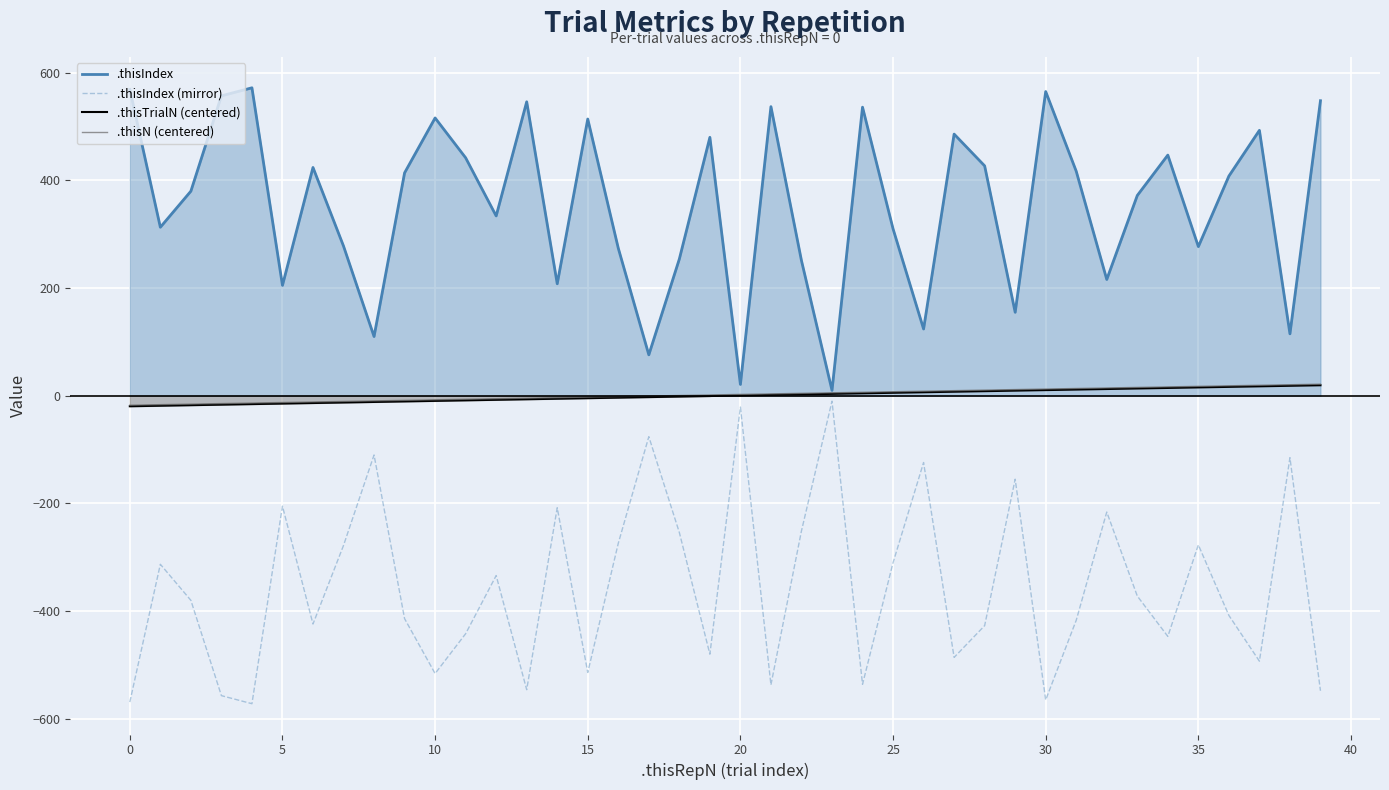

Reading right to left, transcribe all the data shown in this chart.

.thisIndex: 548.0	115.0	493.0	408.0	277.0	447.0	372.0	216.0	417.0	565.0	155.0	427.0	486.0	124.0	310.0	536.0	10.0	251.0	537.0	21.0	480.0	254.0	76.0	274.0	514.0	208.0	546.0	334.0	442.0	516.0	414.0	110.0	278.0	424.0	205.0	572.0	557.0	380.0	313.0	569.0
.thisIndex (mirror): -548.0	-115.0	-493.0	-408.0	-277.0	-447.0	-372.0	-216.0	-417.0	-565.0	-155.0	-427.0	-486.0	-124.0	-310.0	-536.0	-10.0	-251.0	-537.0	-21.0	-480.0	-254.0	-76.0	-274.0	-514.0	-208.0	-546.0	-334.0	-442.0	-516.0	-414.0	-110.0	-278.0	-424.0	-205.0	-572.0	-557.0	-380.0	-313.0	-569.0
.thisTrialN (centered): 19.5	18.5	17.5	16.5	15.5	14.5	13.5	12.5	11.5	10.5	9.5	8.5	7.5	6.5	5.5	4.5	3.5	2.5	1.5	0.5	-0.5	-1.5	-2.5	-3.5	-4.5	-5.5	-6.5	-7.5	-8.5	-9.5	-10.5	-11.5	-12.5	-13.5	-14.5	-15.5	-16.5	-17.5	-18.5	-19.5
.thisN (centered): 21.5	20.5	19.5	18.5	17.5	16.5	15.5	14.5	13.5	12.5	11.5	10.5	9.5	8.5	7.5	6.5	5.5	4.5	3.5	2.5	1.5	0.5	-0.5	-1.5	-2.5	-3.5	-4.5	-5.5	-6.5	-7.5	-8.5	-9.5	-10.5	-11.5	-12.5	-13.5	-14.5	-15.5	-16.5	-17.5